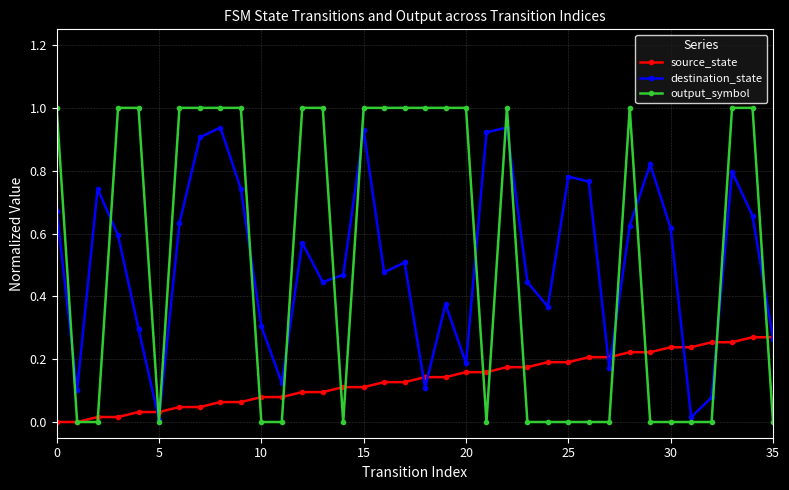

Count the number of data series in this chart.

3